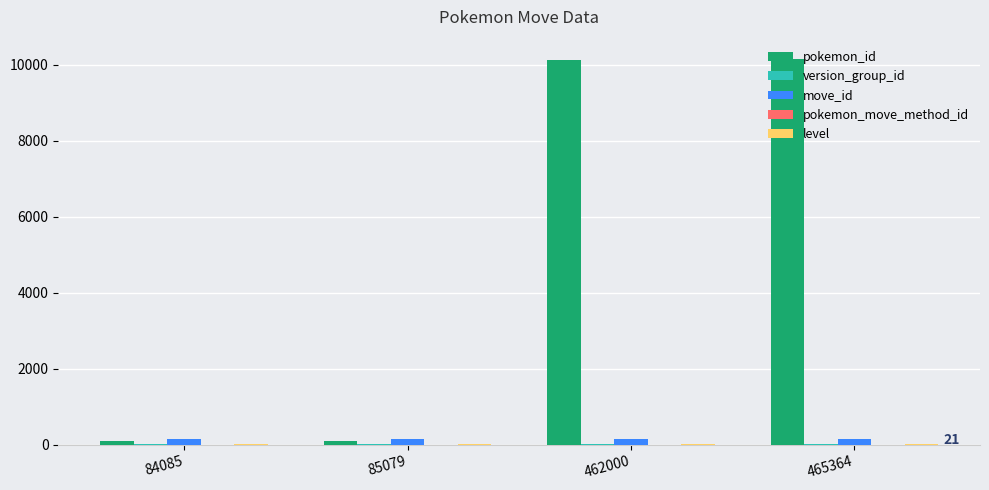

Which series changed the most between 85079 and 462000?

pokemon_id